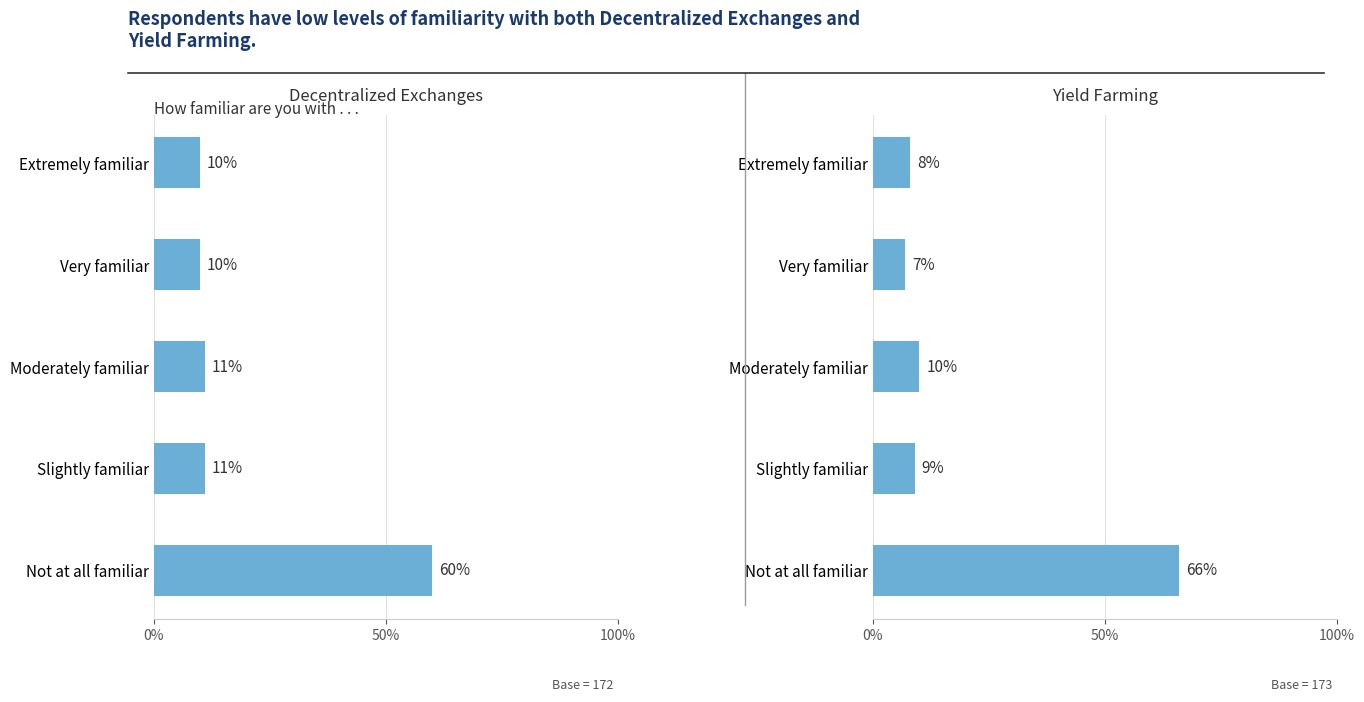

What are all the series names shown in the legend?

Decentralized Exchanges, Yield Farming